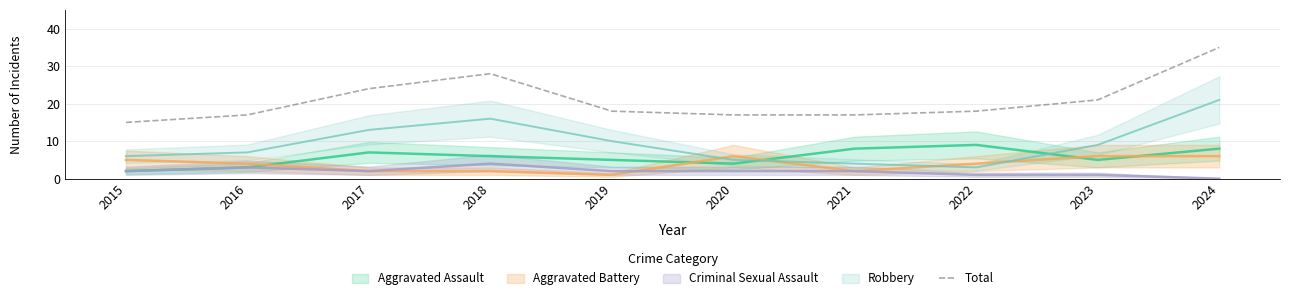

Rank the categories by value from lowest to highest.

2015, 2016, 2020, 2021, 2019, 2022, 2023, 2017, 2018, 2024